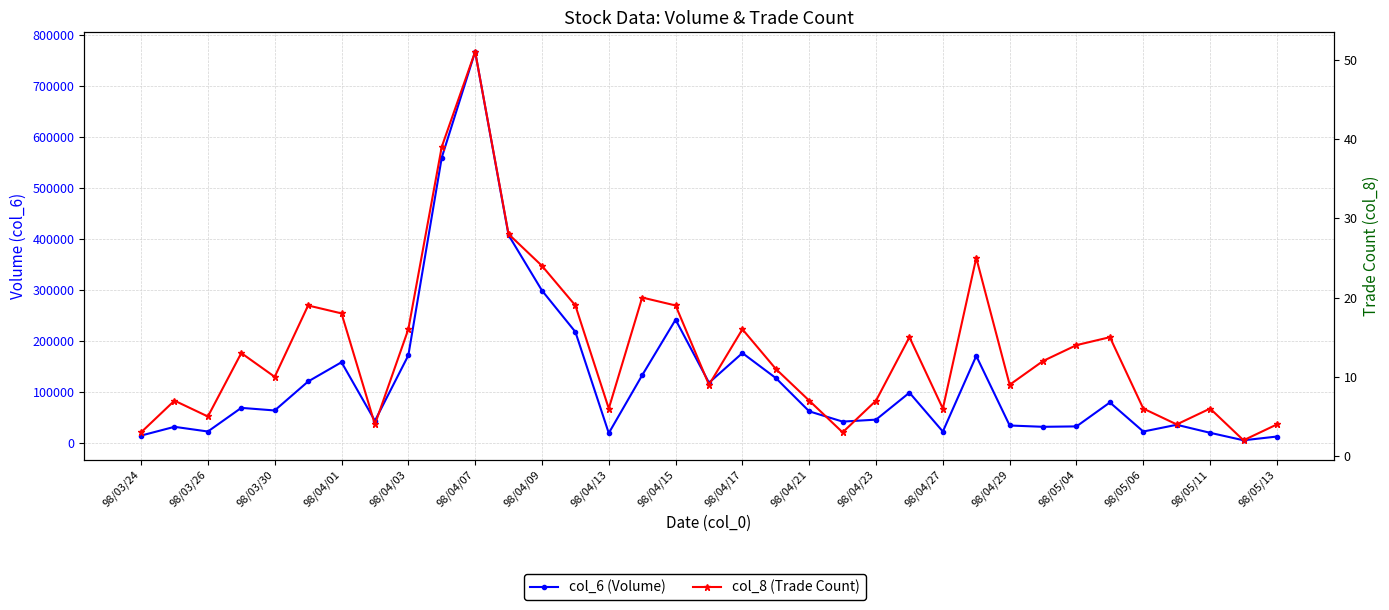

Is it true that col_6 (Volume) equals 608028 at 98/04/23?

False